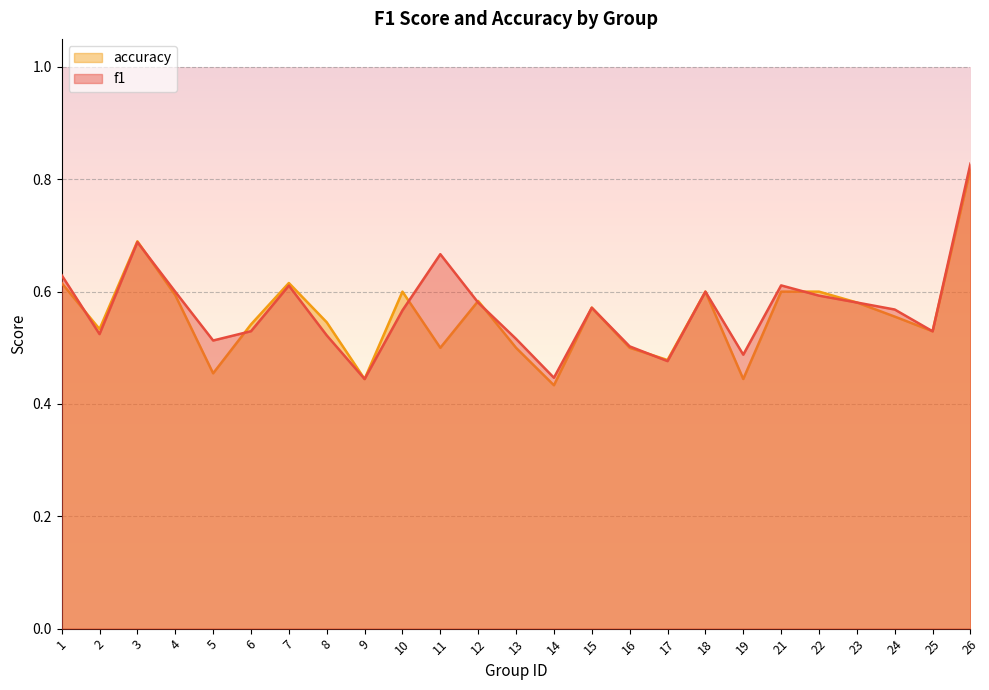

Reading right to left, what are all the values shown in this chart?

f1: 0.8	0.5	0.6	0.6	0.6	0.6	0.5	0.6	0.5	0.5	0.6	0.4	0.5	0.6	0.7	0.6	0.4	0.5	0.6	0.5	0.5	0.6	0.7	0.5	0.6
accuracy: 0.8	0.5	0.6	0.6	0.6	0.6	0.4	0.6	0.5	0.5	0.6	0.4	0.5	0.6	0.5	0.6	0.4	0.5	0.6	0.5	0.5	0.6	0.7	0.5	0.6